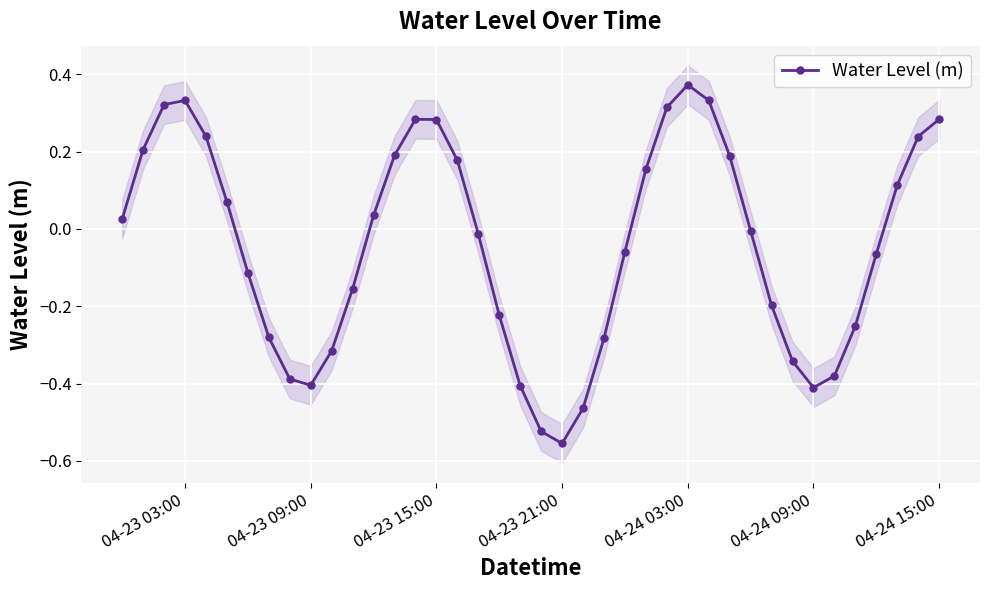

True or false: Water Level (m) has more than 0 interior local peaks.

True